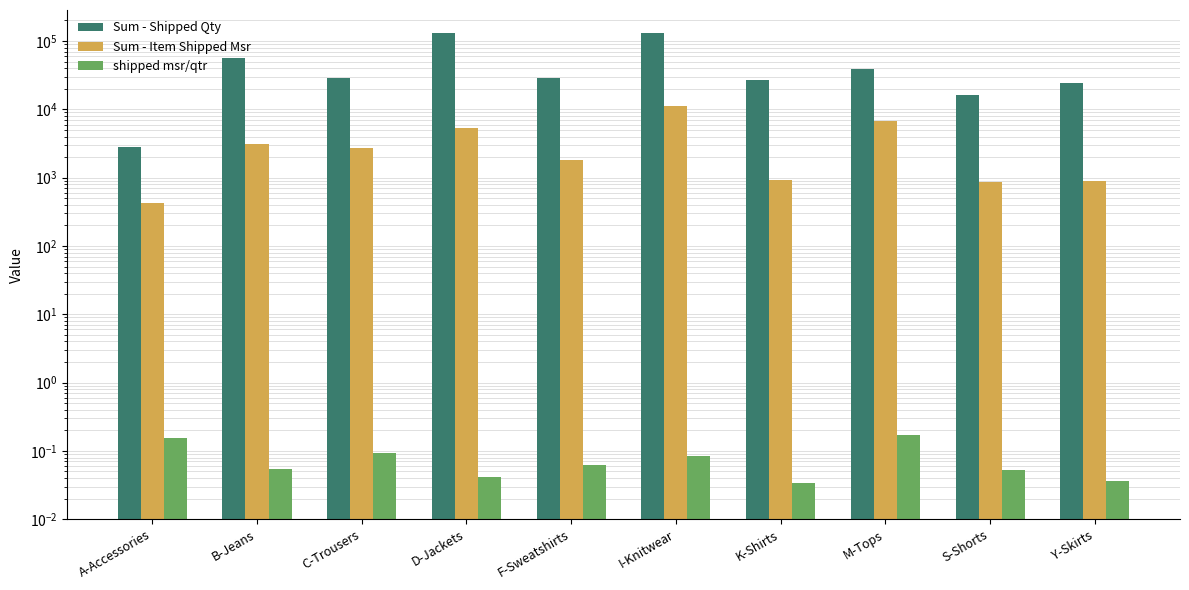

What is the label of the 8th bar from the right?

C-Trousers